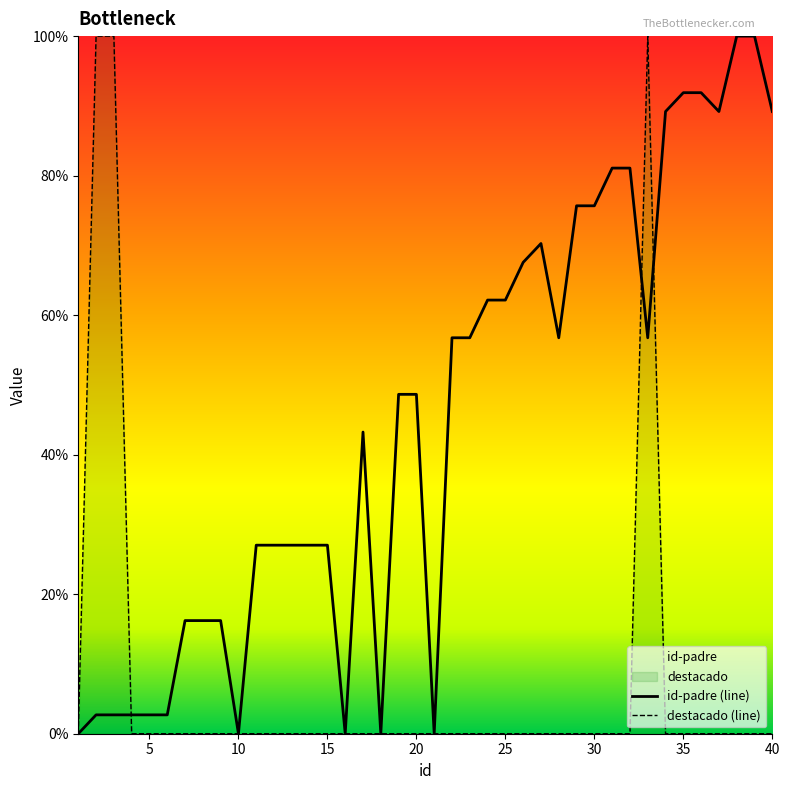

What is the difference between the id-padre values at 9 and 17?

27.0